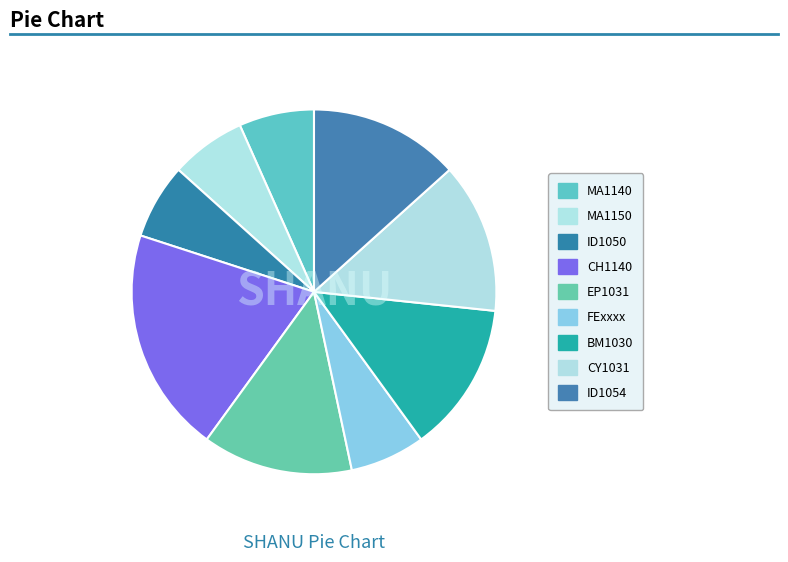

To the nearest percent, what is the average slice percentage?

11%